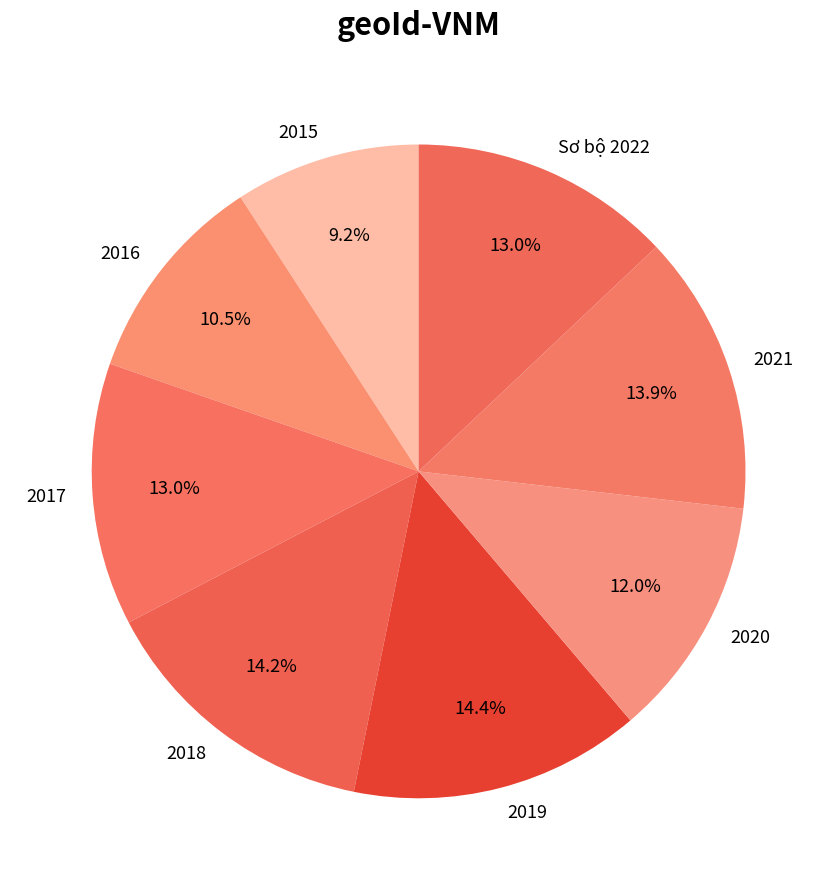

To the nearest percent, what portion does Sơ bộ 2022 represent?

13%